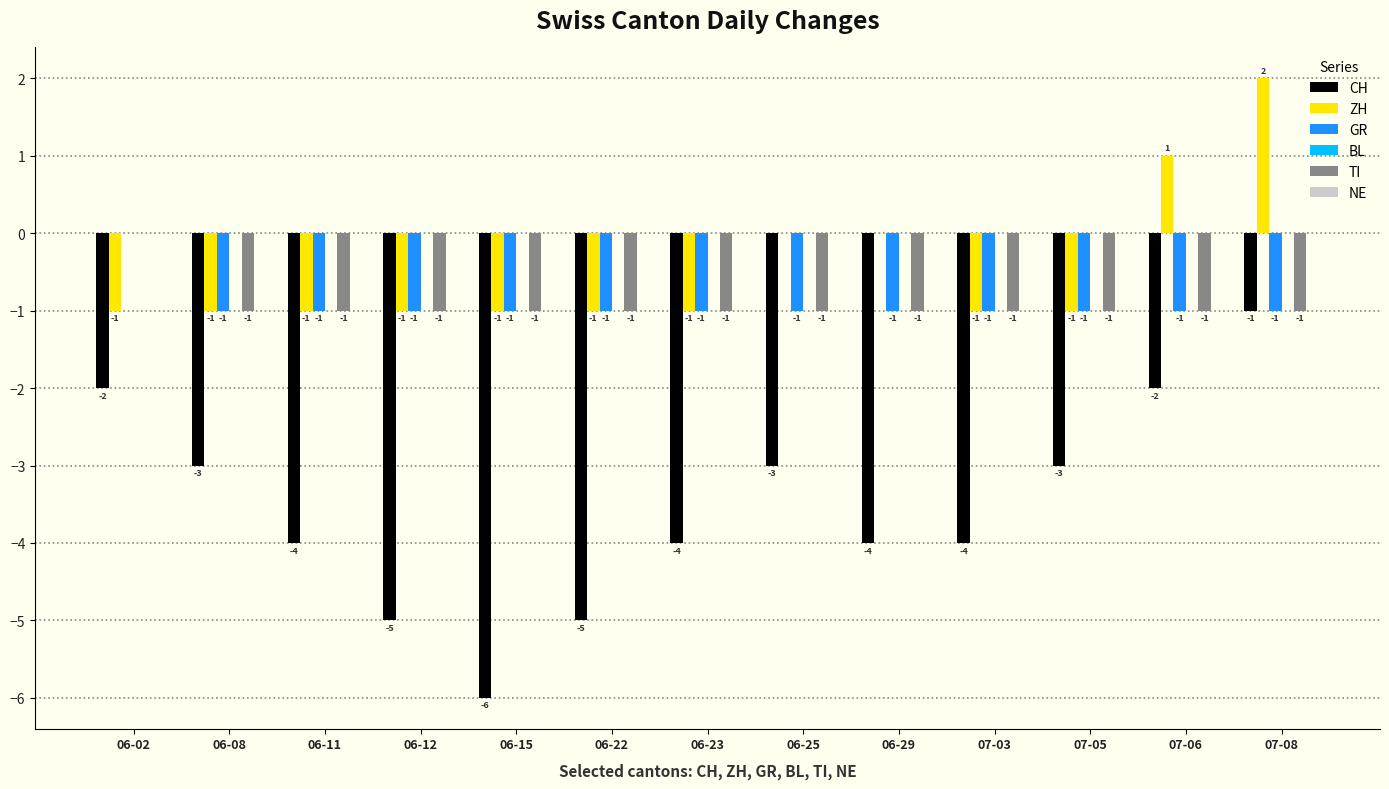

Count the number of categories in the chart.

13